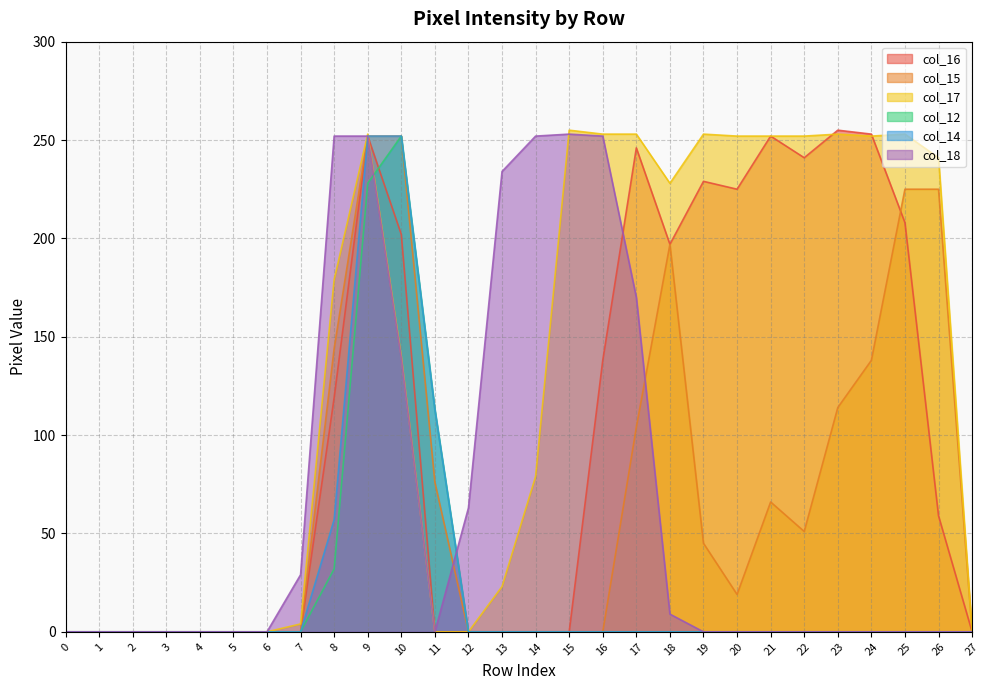

Reading right to left, transcribe all the data shown in this chart.

col_16: 0	59	208	253	255	241	252	225	229	197	246	138	0	0	0	0	0	202	252	119	0	0	0	0	0	0	0	0
col_15: 0	225	225	138	114	51	66	19	45	197	104	0	0	0	0	0	76	252	252	144	0	0	0	0	0	0	0	0
col_17: 0	241	253	252	253	252	252	252	253	228	253	253	255	79	23	0	0	140	253	179	4	0	0	0	0	0	0	0
col_12: 0	0	0	0	0	0	0	0	0	0	0	0	0	0	0	0	113	252	228	32	0	0	0	0	0	0	0	0
col_14: 0	0	0	0	0	0	0	0	0	0	0	0	0	0	0	0	113	252	252	57	0	0	0	0	0	0	0	0
col_18: 0	0	0	0	0	0	0	0	0	9	170	252	253	252	234	63	0	139	252	252	29	0	0	0	0	0	0	0